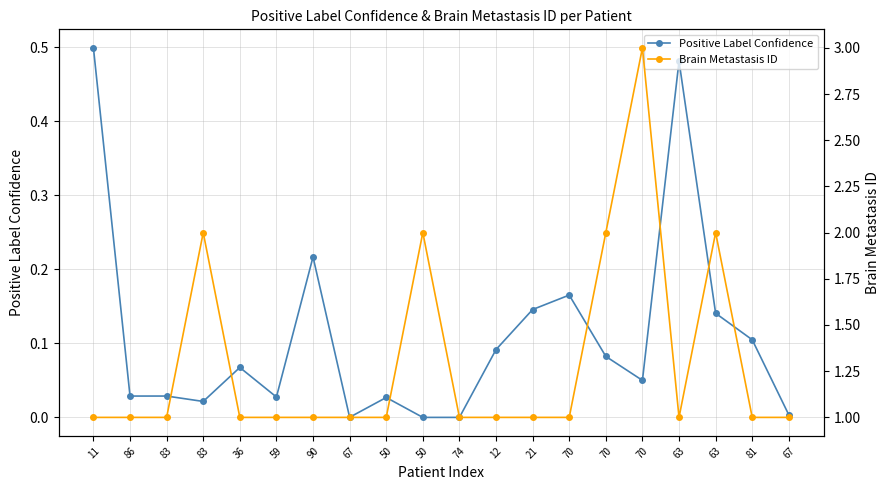

At which label is Positive Label Confidence closest to 0?

50